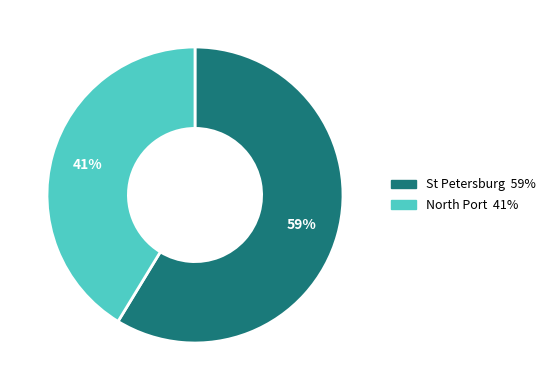

Does any single category account for the majority?

Yes